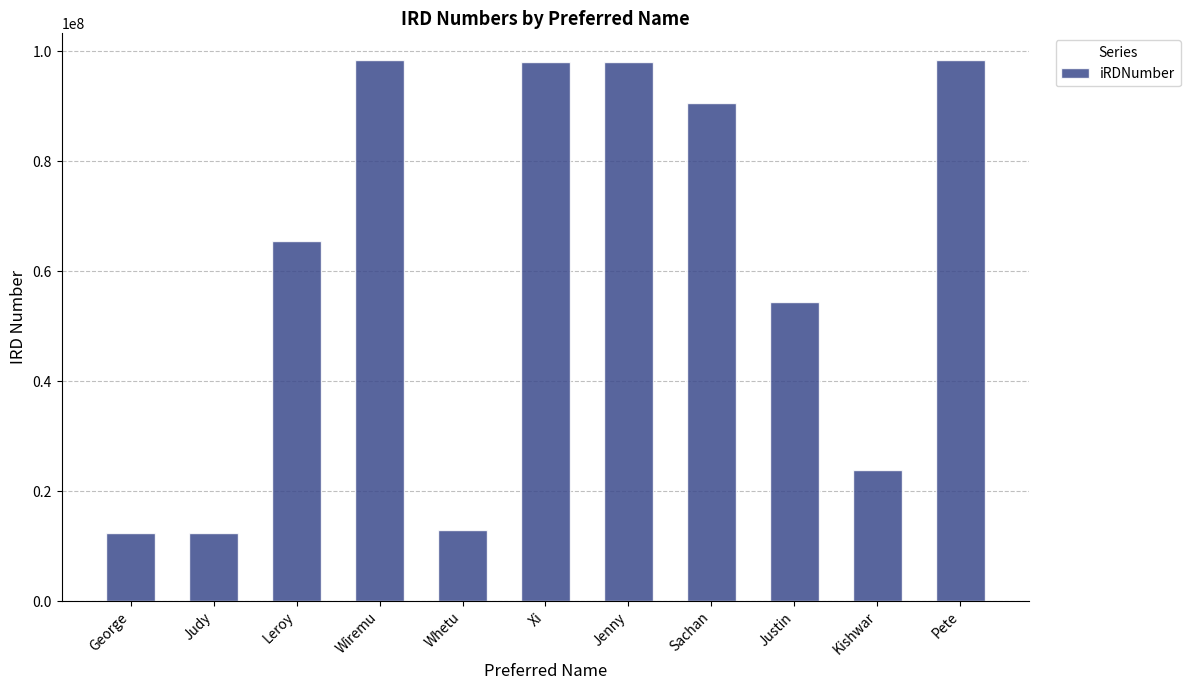

Read the value at Xi.

98043213